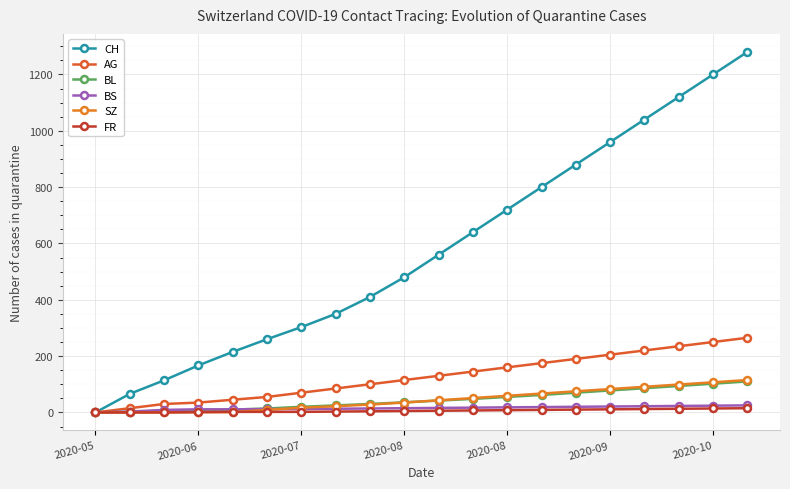

How many series are shown in this chart?

6